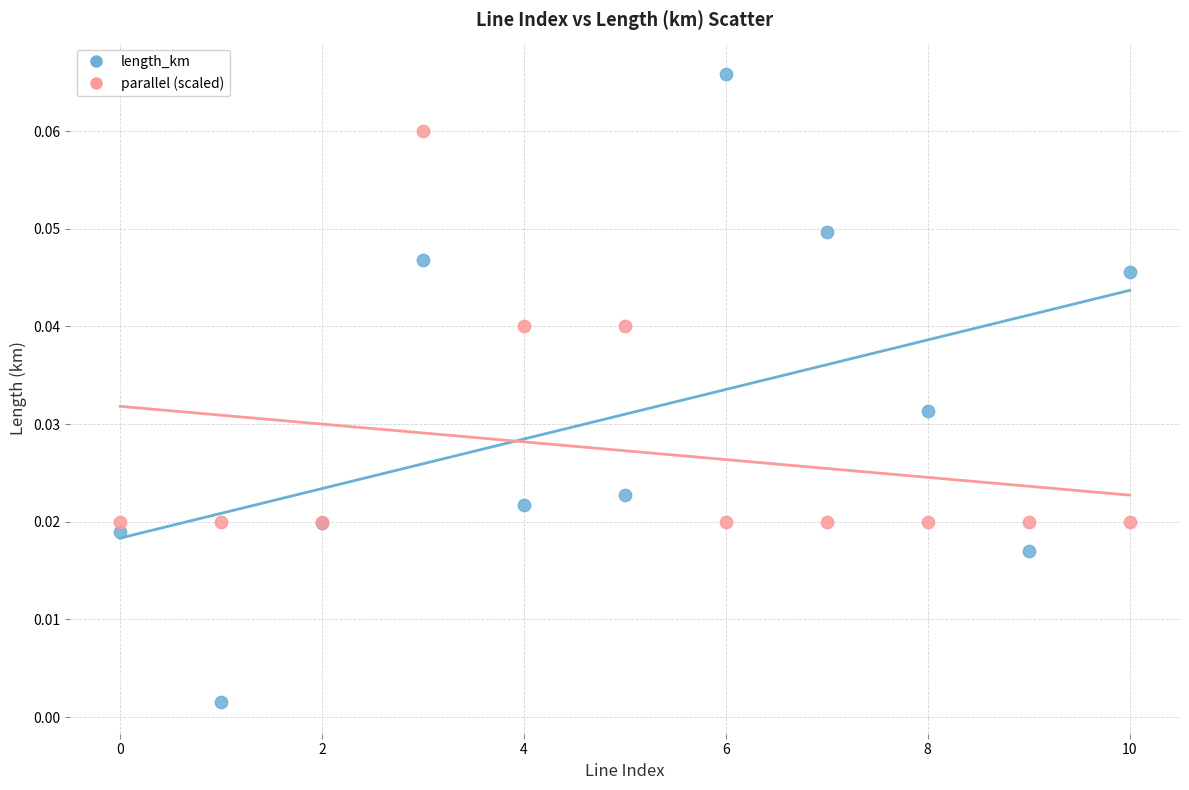

Which series reaches the minimum Y coordinate?

length_km